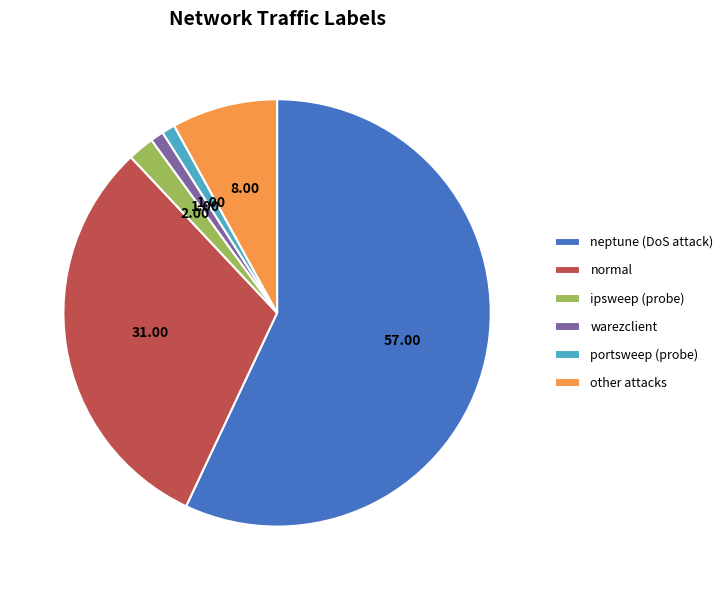

Does any single category account for the majority?

Yes